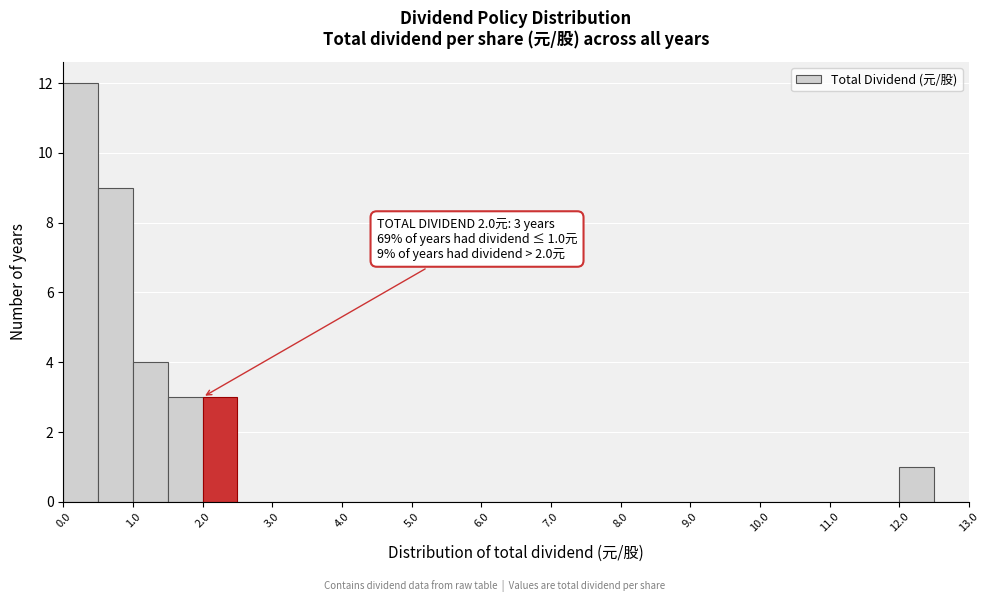

Over which range of the x-axis is the bar tallest?

0.0 to 0.5